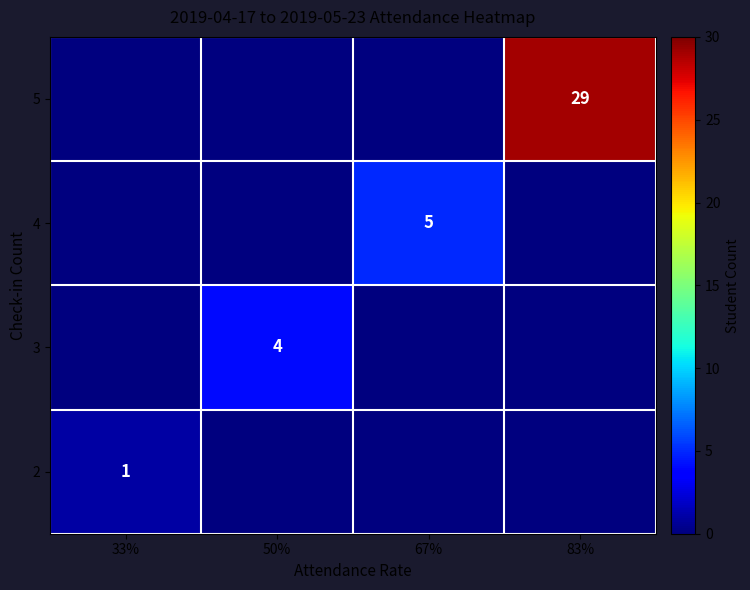

The value of 5 at 83% is 29. True or false?

True